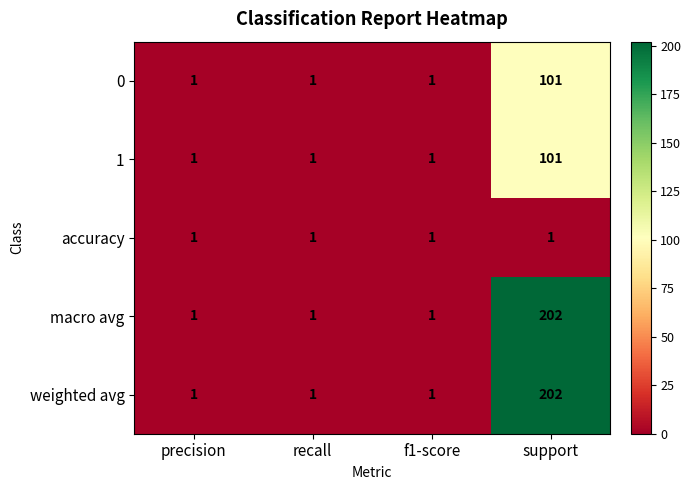

Is it true that 1 equals 1 at f1-score?

True